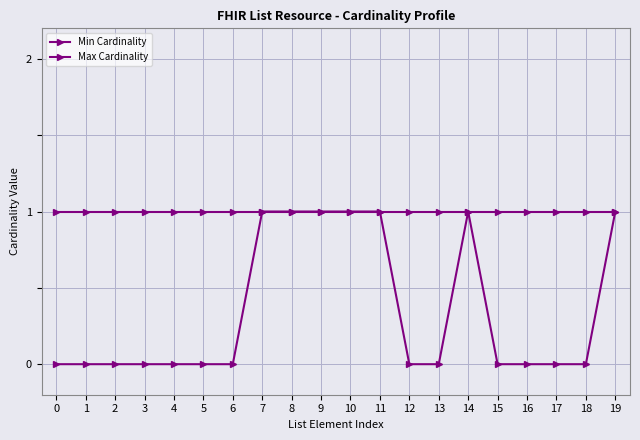

What is the maximum value shown in the chart?

1